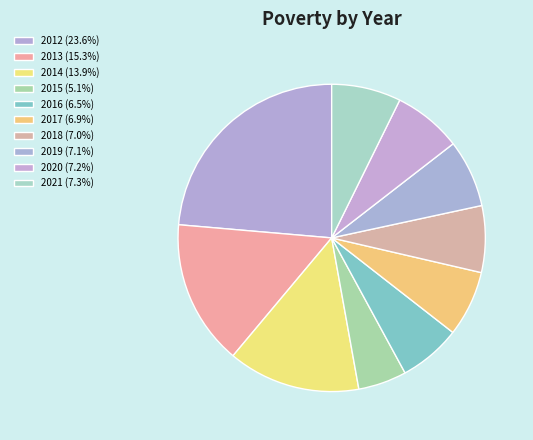

How many slices are in this pie chart?

10